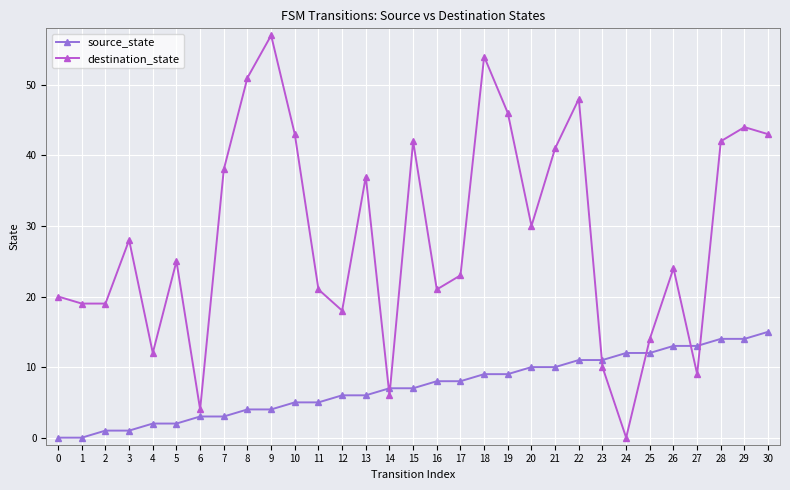

Reading right to left, list all the values displayed in this chart.

source_state: 15	14	14	13	13	12	12	11	11	10	10	9	9	8	8	7	7	6	6	5	5	4	4	3	3	2	2	1	1	0	0
destination_state: 43	44	42	9	24	14	0	10	48	41	30	46	54	23	21	42	6	37	18	21	43	57	51	38	4	25	12	28	19	19	20